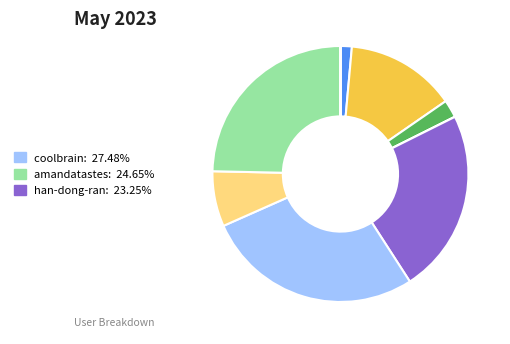

Does any single category account for the majority?

No